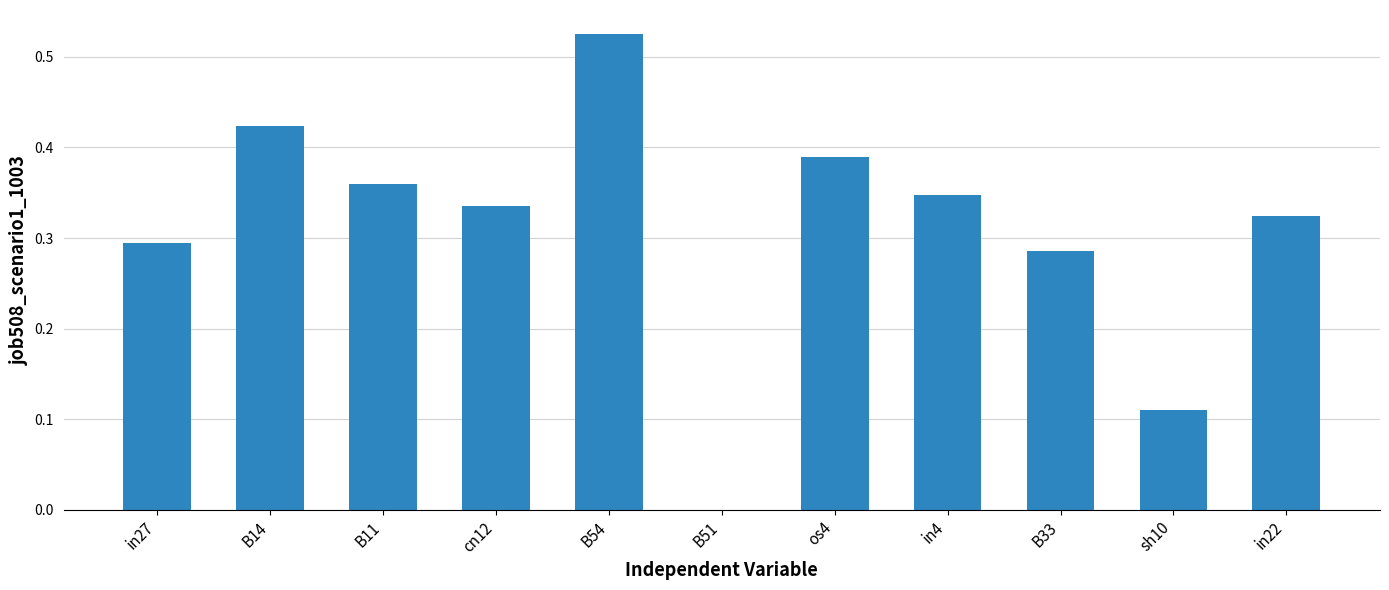

How many values are above zero?

10